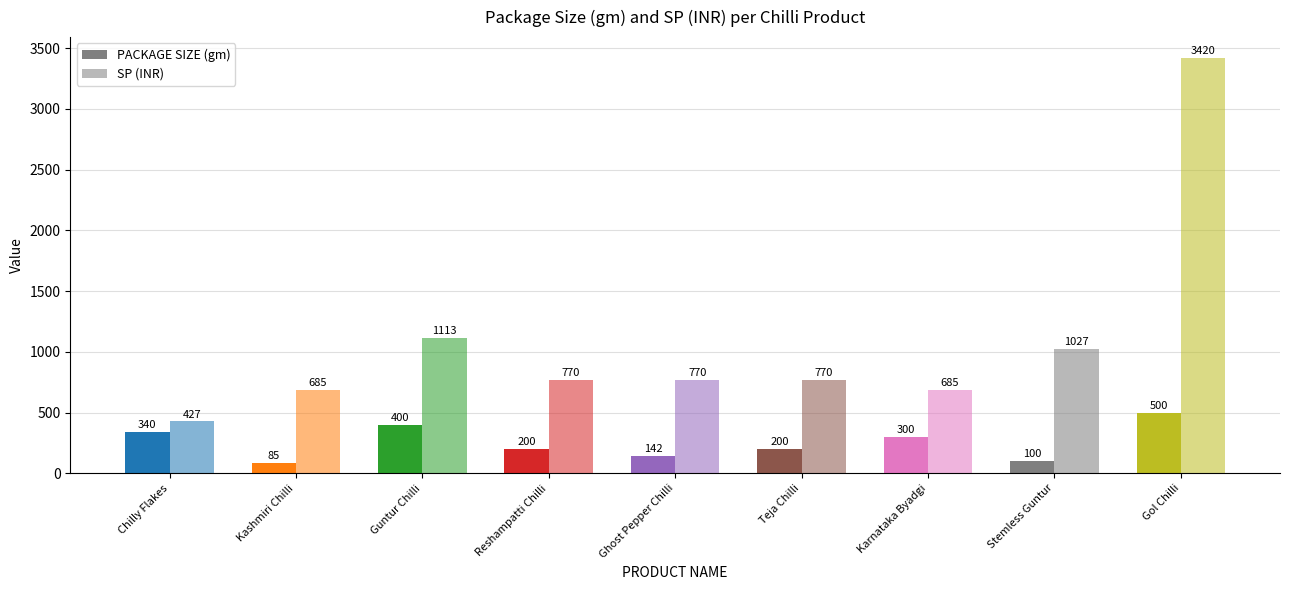

What is the smallest value displayed?

85